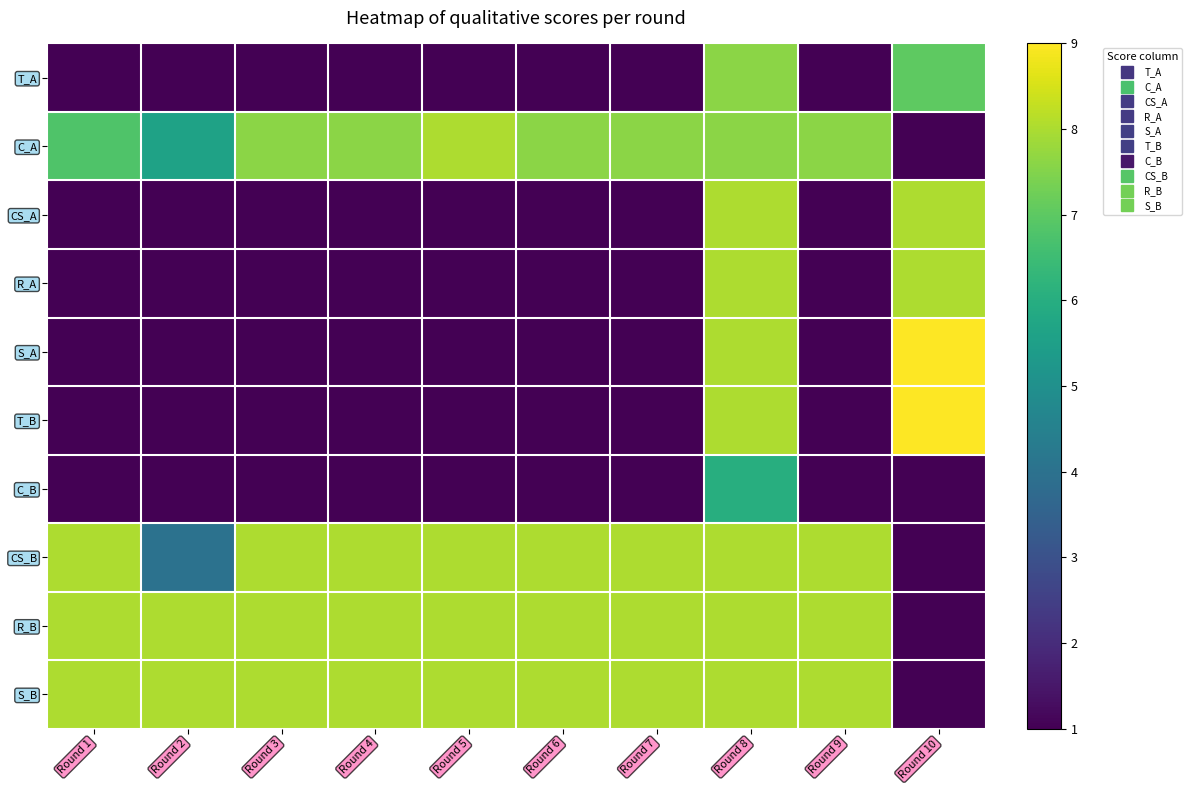

At which category is the sum across all series the highest?

Round 8